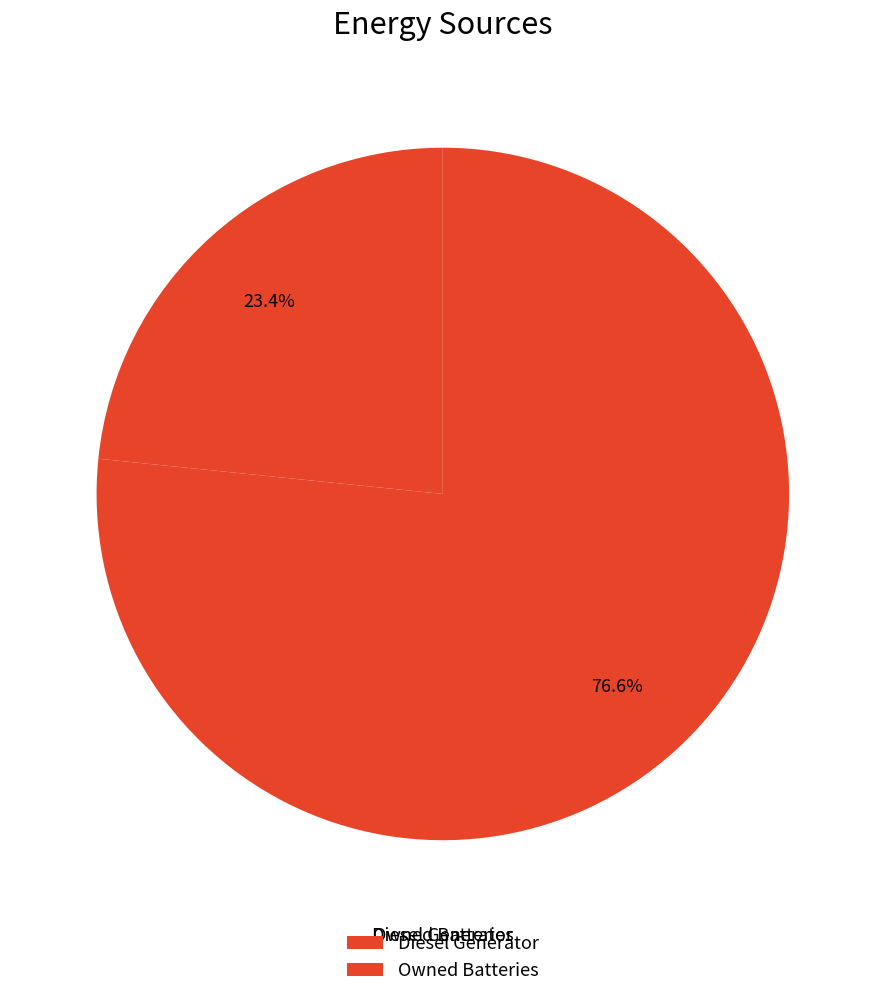

Is it true that Owned Batteries is 77% of the pie?

True